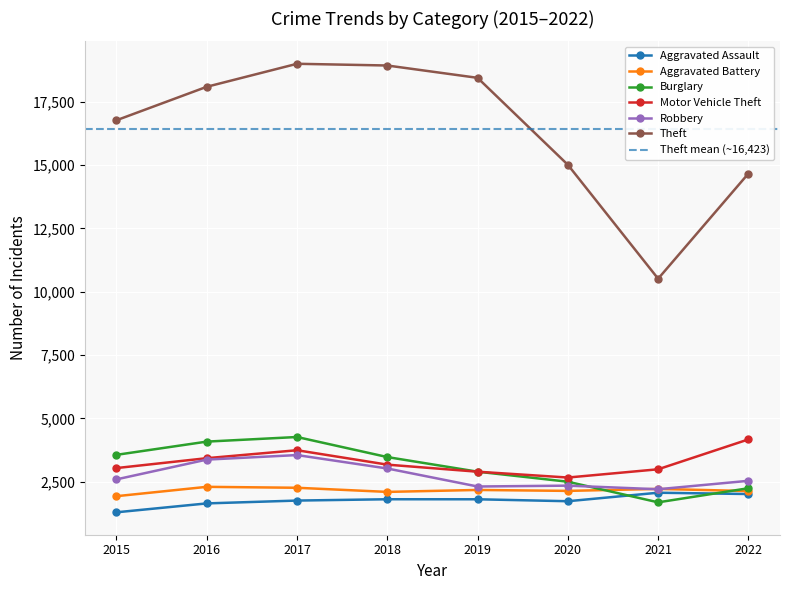

True or false: Aggravated Battery has more than 0 points higher than both neighbors.

True